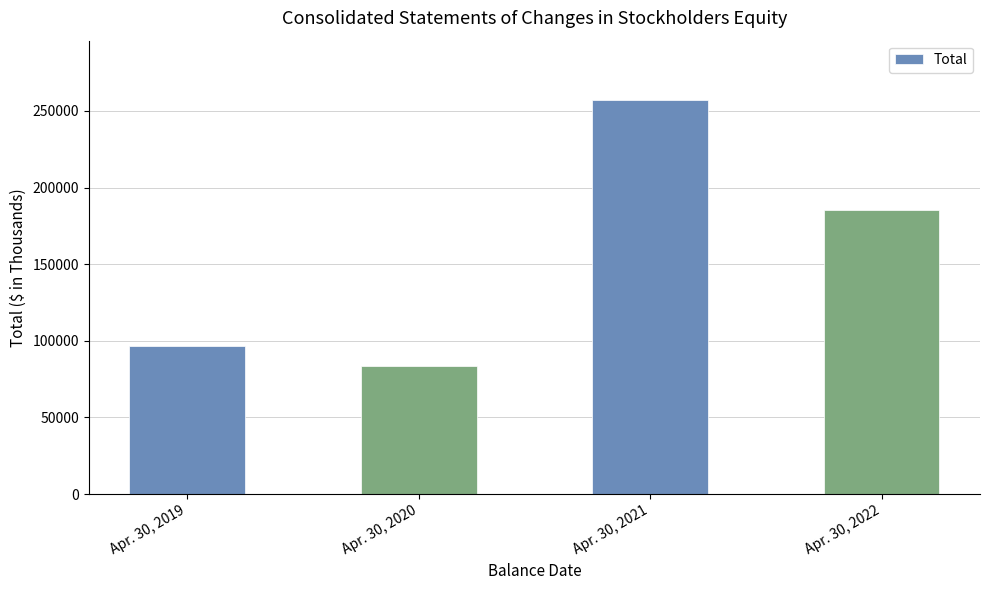

What is the maximum value shown in the chart?

257193